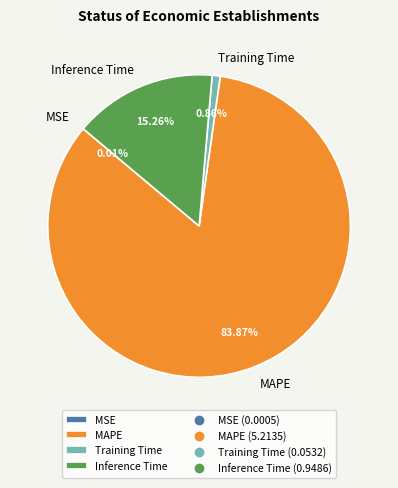

Between Inference Time and Training Time, which is larger?

Inference Time